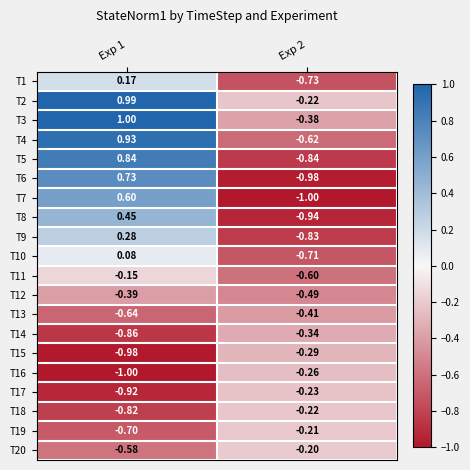

Is the value of T20 at Exp 1 greater than the value of T2 at Exp 1?

No